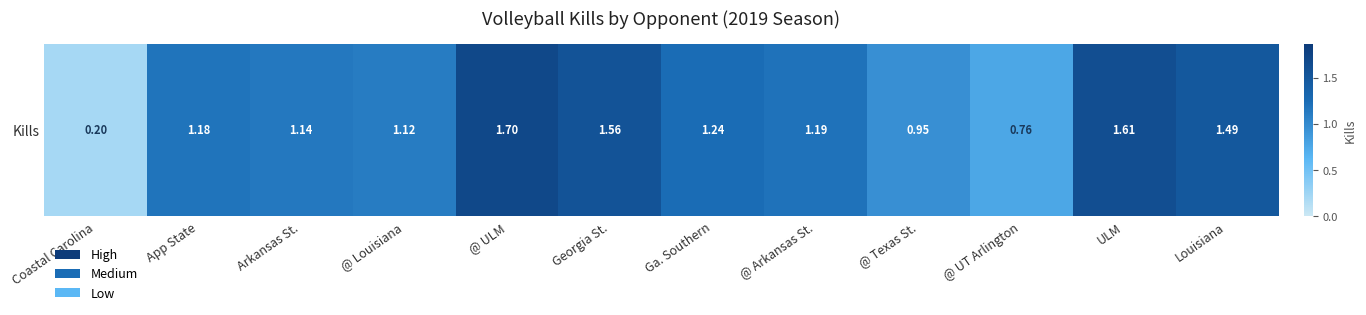

How many values exceed 1?

9